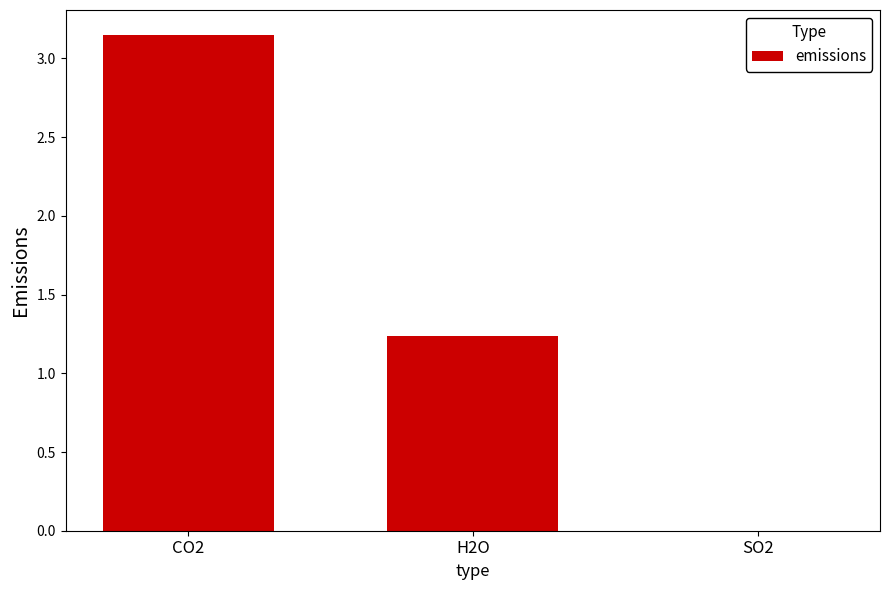

What is the sum of all values?

4.4